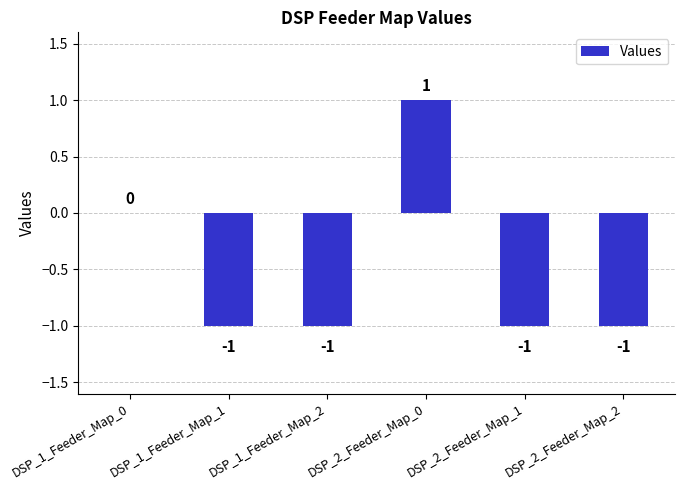

What is the change in value from DSP_1_Feeder_Map_0 to DSP_2_Feeder_Map_2?

-1